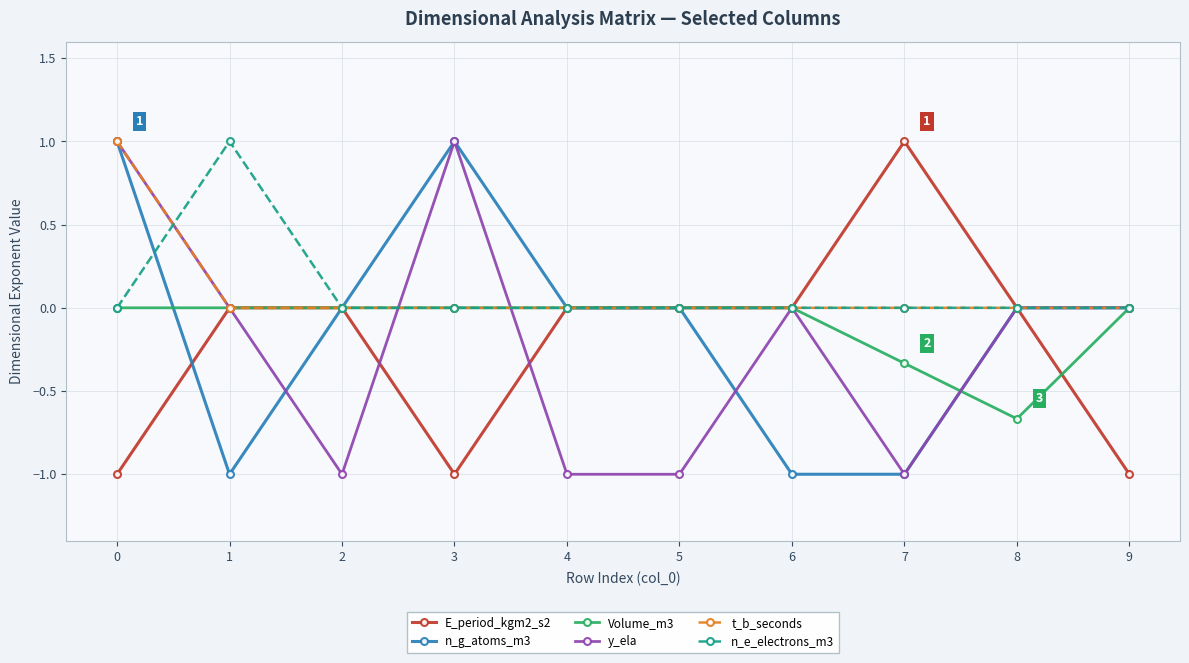

What is the difference between the n_g_atoms_m3 values at 7 and 2?

1.0